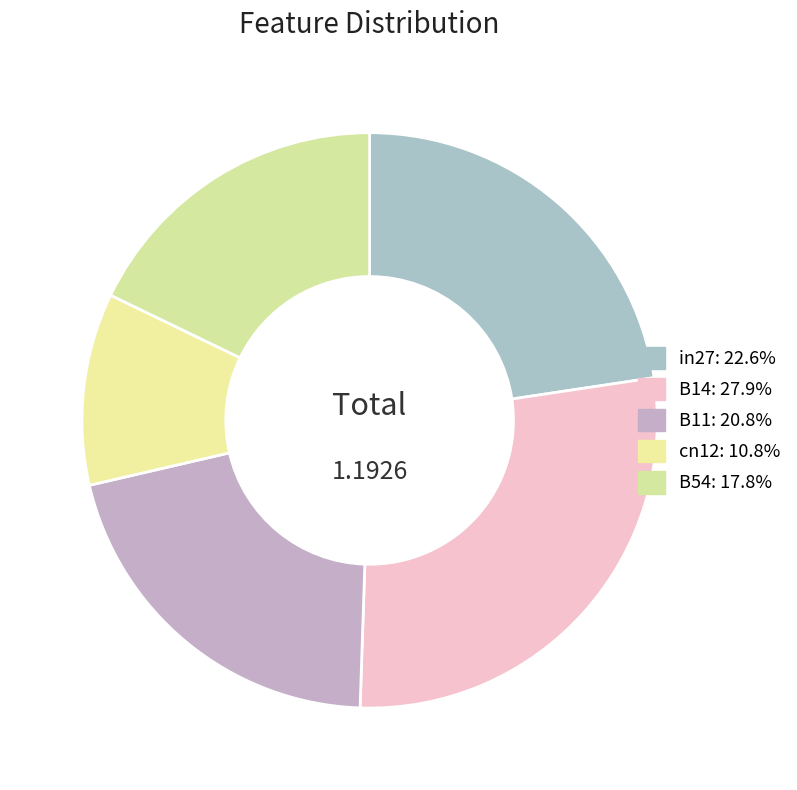

What is the smallest slice in the pie chart?

cn12